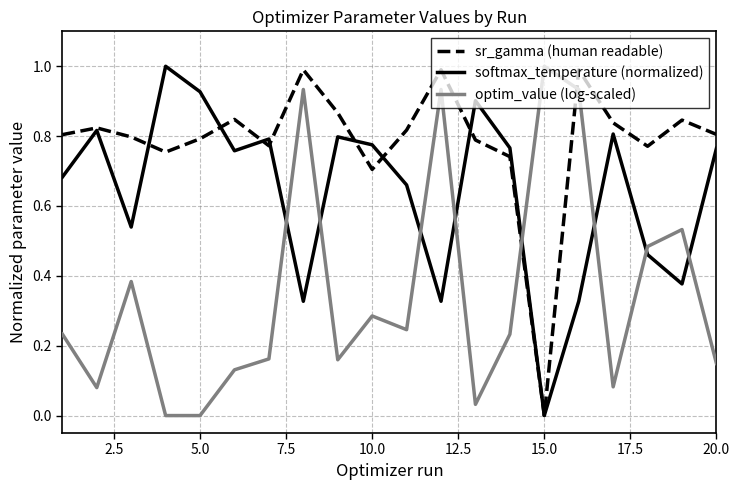

How many lines are shown in the chart?

3